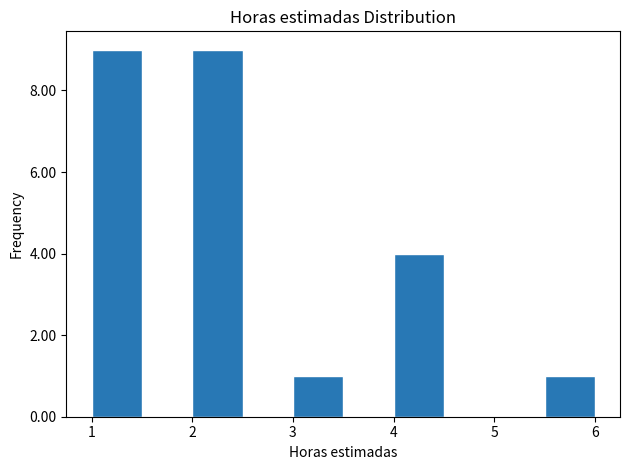

What is the height of the bar covering 5.5 to 6.0 on the x-axis? The values are not printed on the chart, so give them approximately, as read against the axis.

1